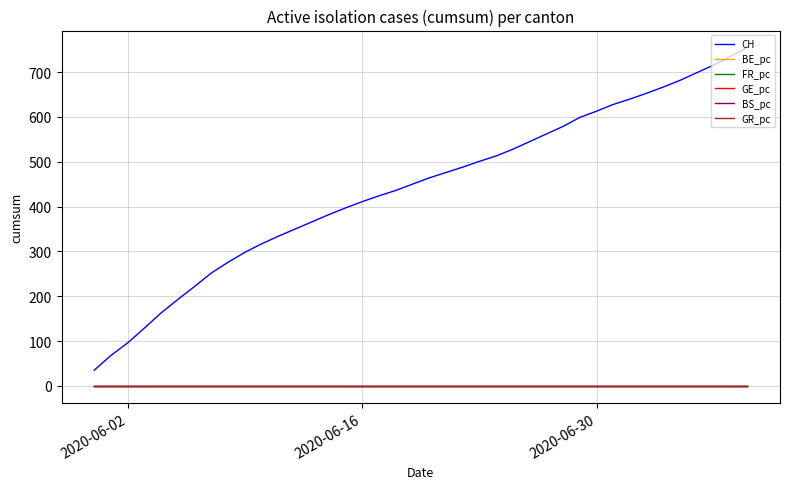

True or false: GE_pc and BS_pc cross at least once.

False